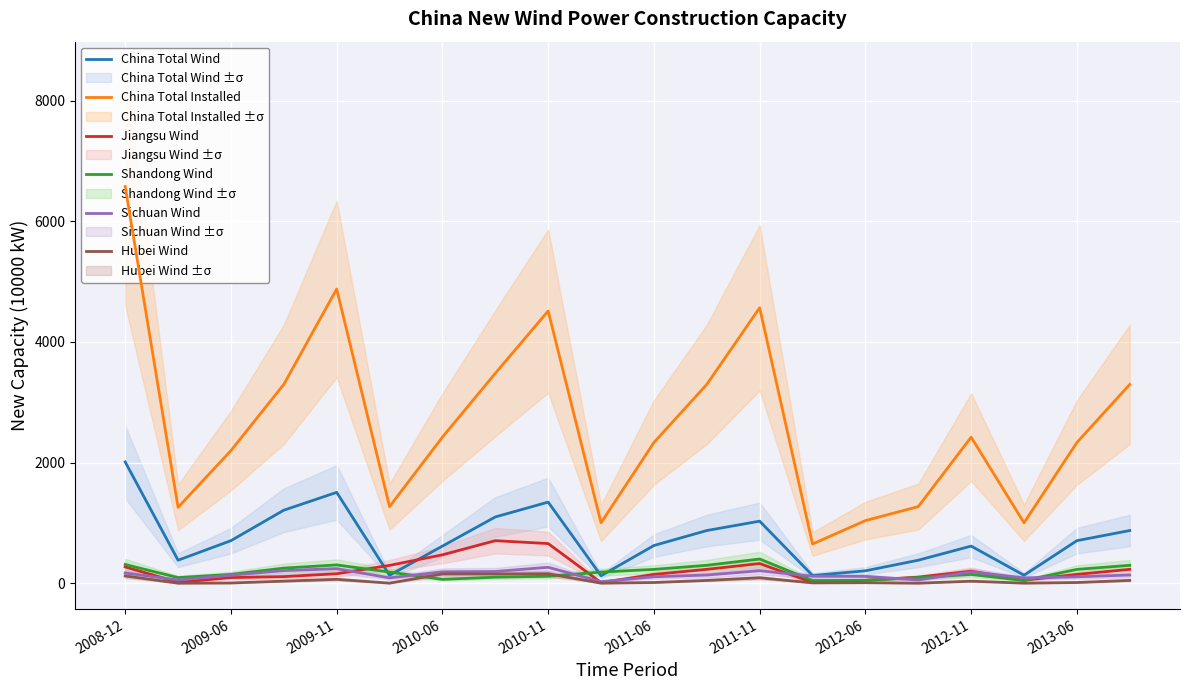

Which series has the largest total across all categories?

China Total Installed